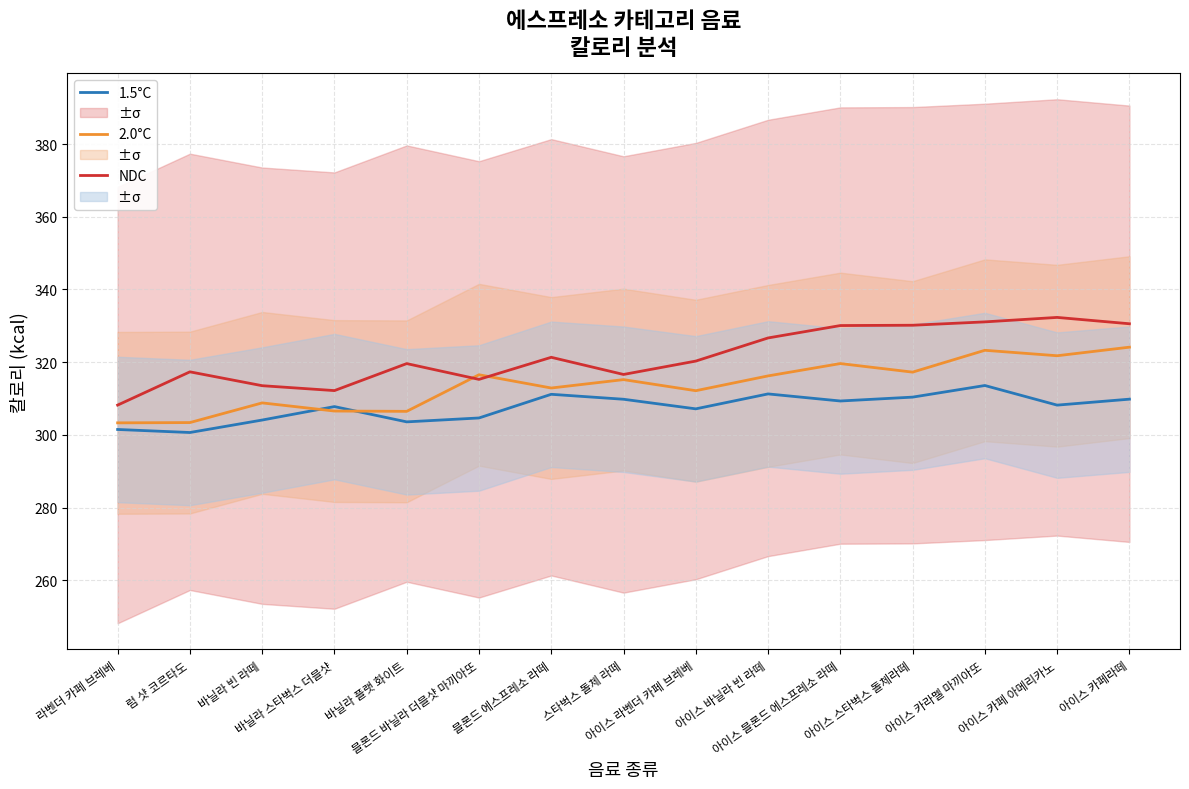

Reading left to right, transcribe all the data shown in this chart.

1.5°C: 301.5	300.7	304.1	307.8	303.6	304.7	311.2	309.8	307.2	311.3	309.3	310.4	313.6	308.2	309.8
2.0°C: 303.3	303.4	308.8	306.6	306.5	316.5	312.9	315.2	312.2	316.2	319.6	317.3	323.3	321.8	324.1
NDC: 308.2	317.3	313.5	312.2	319.6	315.3	321.3	316.6	320.3	326.7	330.1	330.2	331.1	332.3	330.6